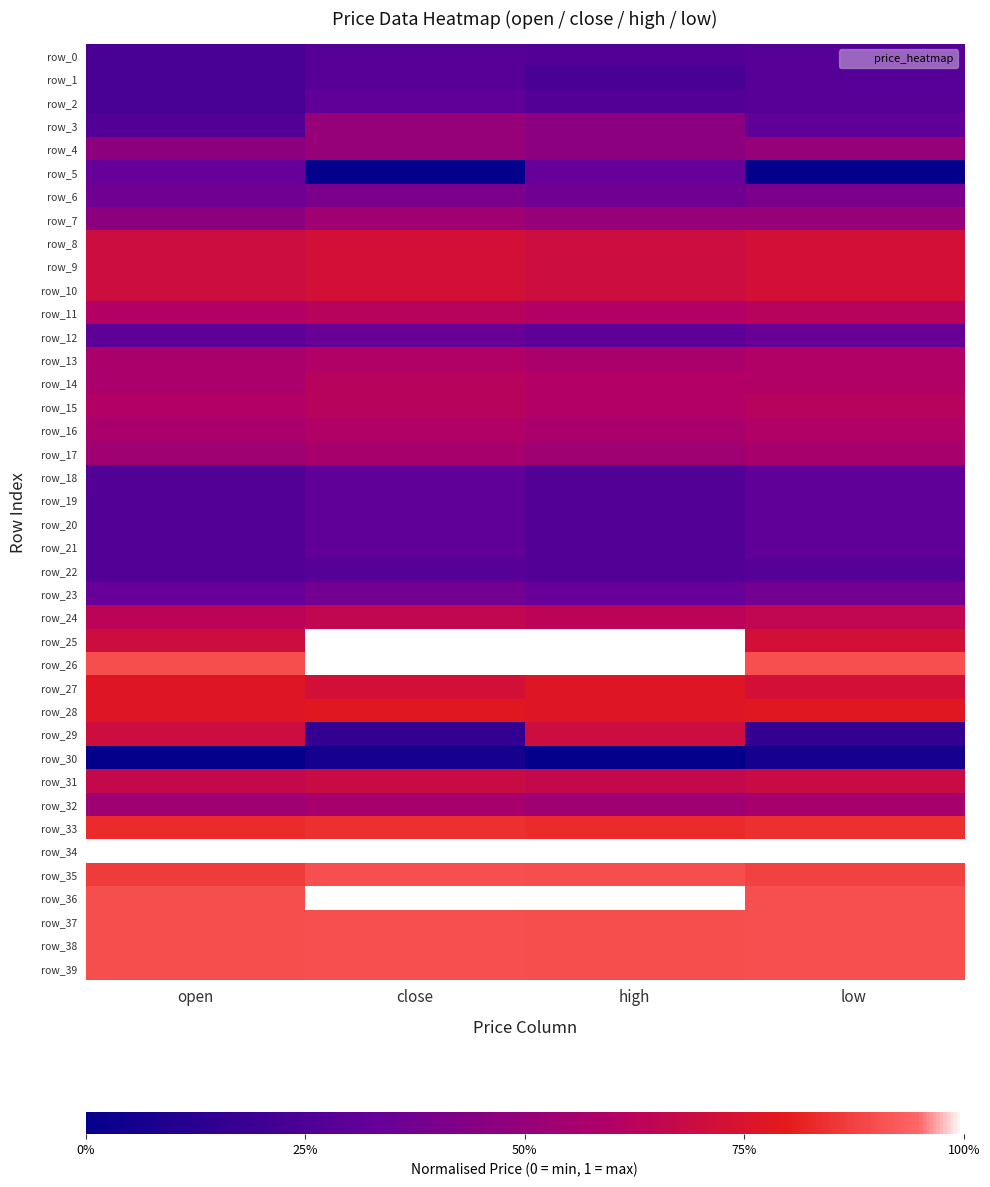

Which category has the highest value in the row_15 series?

close